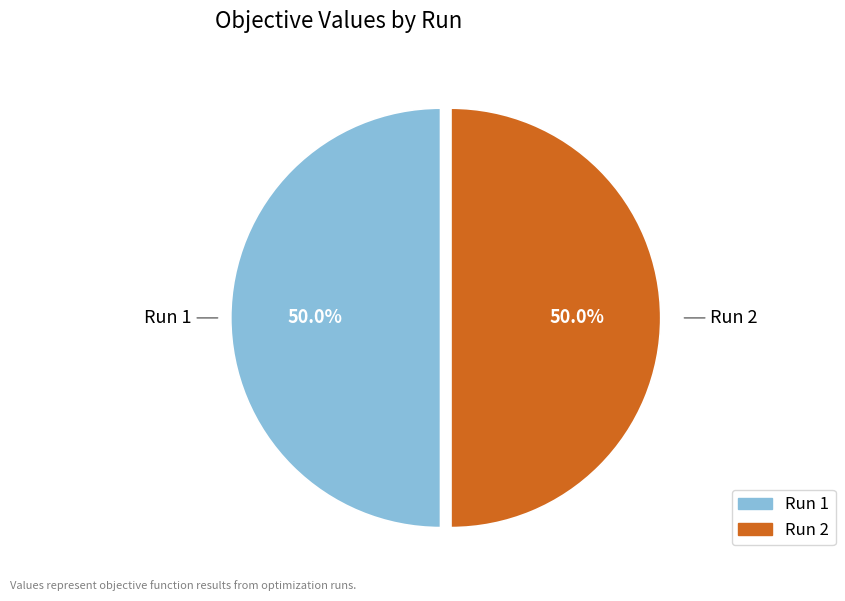

Is the sum of Run 1 and Run 2 greater than half?

Yes